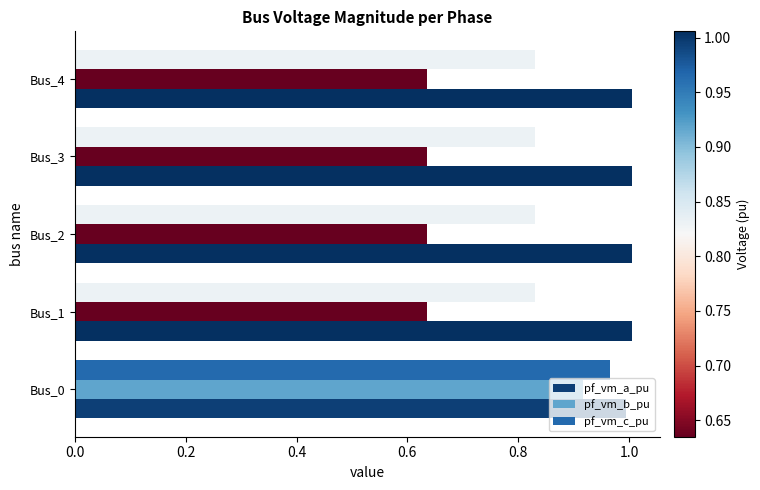

Which series has the largest total across all categories?

pf_vm_a_pu